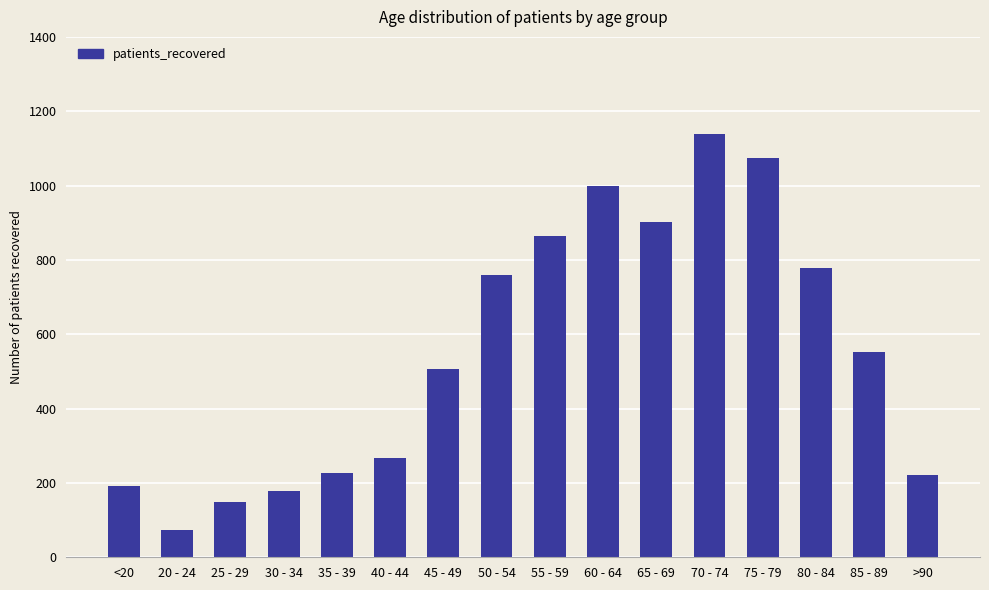

What is the change in value from 45 - 49 to 70 - 74?

+632